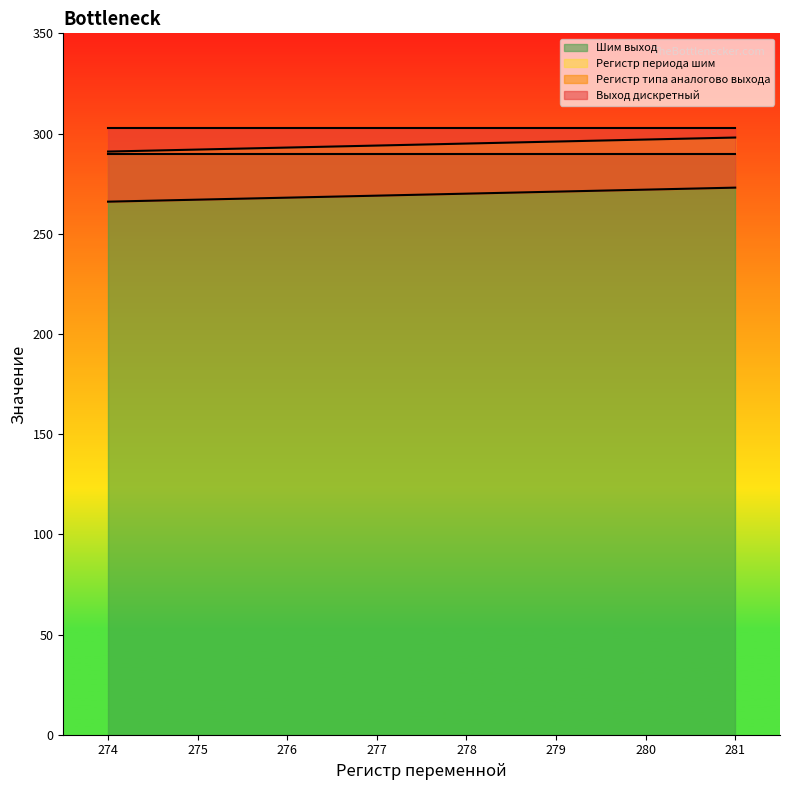

What is the lowest value of the Регистр периода шим series?

291